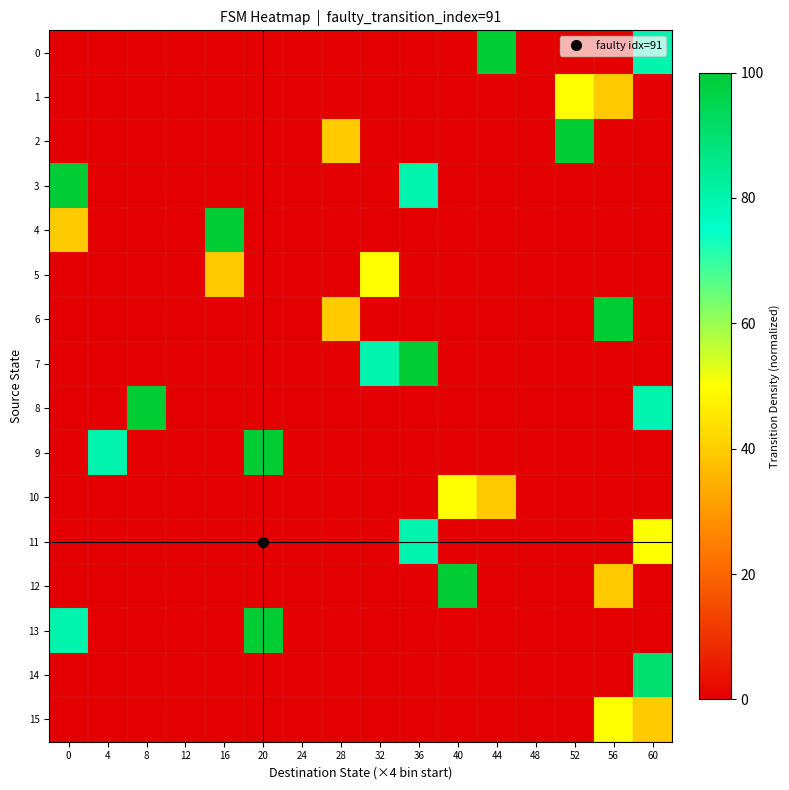

Reading left to right, extract all data points from this chart.

0: 0=0	4=0	8=0	12=0	16=0	20=0	24=0	28=0	32=0	36=0	40=0	44=100	48=0	52=0	56=0	60=80
1: 0=0	4=0	8=0	12=0	16=0	20=0	24=0	28=0	32=0	36=0	40=0	44=0	48=0	52=50	56=40	60=0
2: 0=0	4=0	8=0	12=0	16=0	20=0	24=0	28=40	32=0	36=0	40=0	44=0	48=0	52=100	56=0	60=0
3: 0=100	4=0	8=0	12=0	16=0	20=0	24=0	28=0	32=0	36=80	40=0	44=0	48=0	52=0	56=0	60=0
4: 0=40	4=0	8=0	12=0	16=100	20=0	24=0	28=0	32=0	36=0	40=0	44=0	48=0	52=0	56=0	60=0
5: 0=0	4=0	8=0	12=0	16=40	20=0	24=0	28=0	32=50	36=0	40=0	44=0	48=0	52=0	56=0	60=0
6: 0=0	4=0	8=0	12=0	16=0	20=0	24=0	28=40	32=0	36=0	40=0	44=0	48=0	52=0	56=100	60=0
7: 0=0	4=0	8=0	12=0	16=0	20=0	24=0	28=0	32=80	36=100	40=0	44=0	48=0	52=0	56=0	60=0
8: 0=0	4=0	8=100	12=0	16=0	20=0	24=0	28=0	32=0	36=0	40=0	44=0	48=0	52=0	56=0	60=80
9: 0=0	4=80	8=0	12=0	16=0	20=100	24=0	28=0	32=0	36=0	40=0	44=0	48=0	52=0	56=0	60=0
10: 0=0	4=0	8=0	12=0	16=0	20=0	24=0	28=0	32=0	36=0	40=50	44=40	48=0	52=0	56=0	60=0
11: 0=0	4=0	8=0	12=0	16=0	20=0	24=0	28=0	32=0	36=80	40=0	44=0	48=0	52=0	56=0	60=50
12: 0=0	4=0	8=0	12=0	16=0	20=0	24=0	28=0	32=0	36=0	40=100	44=0	48=0	52=0	56=40	60=0
13: 0=80	4=0	8=0	12=0	16=0	20=100	24=0	28=0	32=0	36=0	40=0	44=0	48=0	52=0	56=0	60=0
14: 0=0	4=0	8=0	12=0	16=0	20=0	24=0	28=0	32=0	36=0	40=0	44=0	48=0	52=0	56=0	60=90
15: 0=0	4=0	8=0	12=0	16=0	20=0	24=0	28=0	32=0	36=0	40=0	44=0	48=0	52=0	56=50	60=40